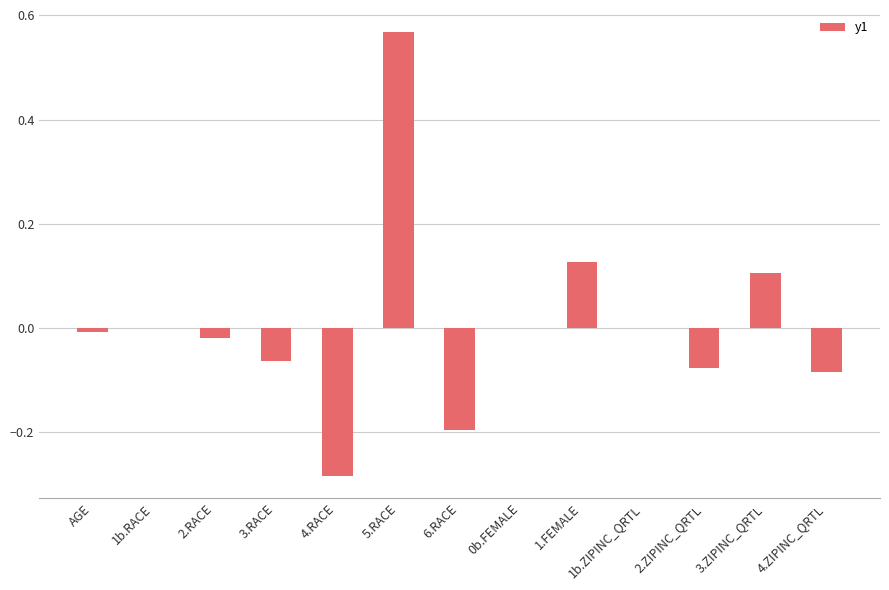

True or false: the data shows -0.5 at 1b.ZIPINC_QRTL.

False